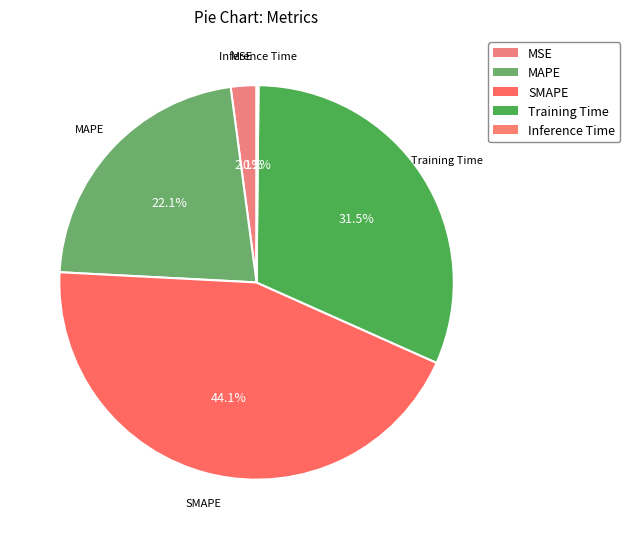

Do Training Time and SMAPE together represent more than half of the pie?

Yes